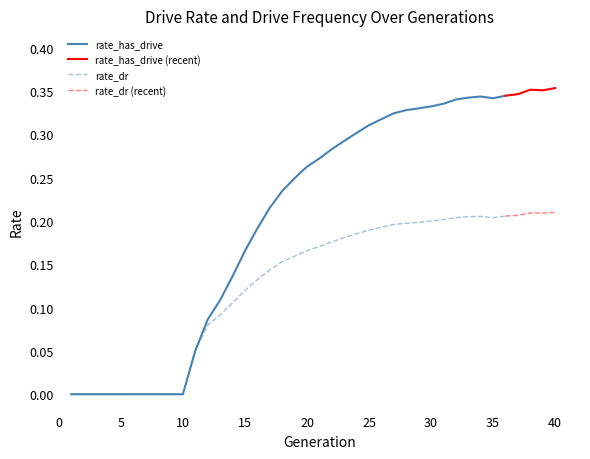

Reading left to right, transcribe all the data shown in this chart.

rate_has_drive: 0.0	0.0	0.0	0.0	0.0	0.0	0.0	0.0	0.0	0.0	0.1	0.1	0.1	0.1	0.2	0.2	0.2	0.2	0.2	0.3	0.3	0.3	0.3	0.3	0.3	0.3	0.3	0.3	0.3	0.3	0.3	0.3	0.3	0.3	0.3	0.3	0.3	0.4	0.4	0.4
rate_dr: 0.0	0.0	0.0	0.0	0.0	0.0	0.0	0.0	0.0	0.0	0.1	0.1	0.1	0.1	0.1	0.1	0.1	0.2	0.2	0.2	0.2	0.2	0.2	0.2	0.2	0.2	0.2	0.2	0.2	0.2	0.2	0.2	0.2	0.2	0.2	0.2	0.2	0.2	0.2	0.2